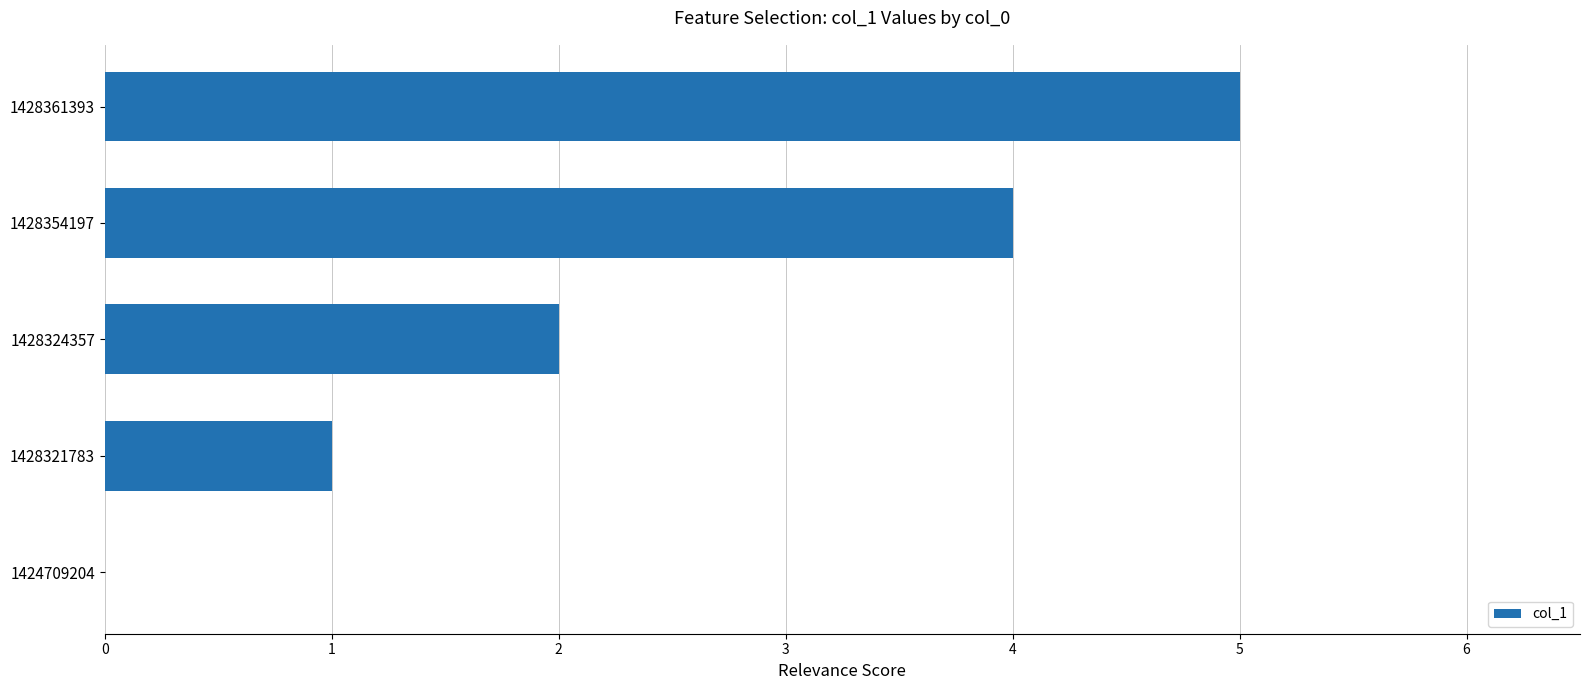

Reading top to bottom, extract all data points from this chart.

1428361393=5	1428354197=4	1428324357=2	1428321783=1	1424709204=0